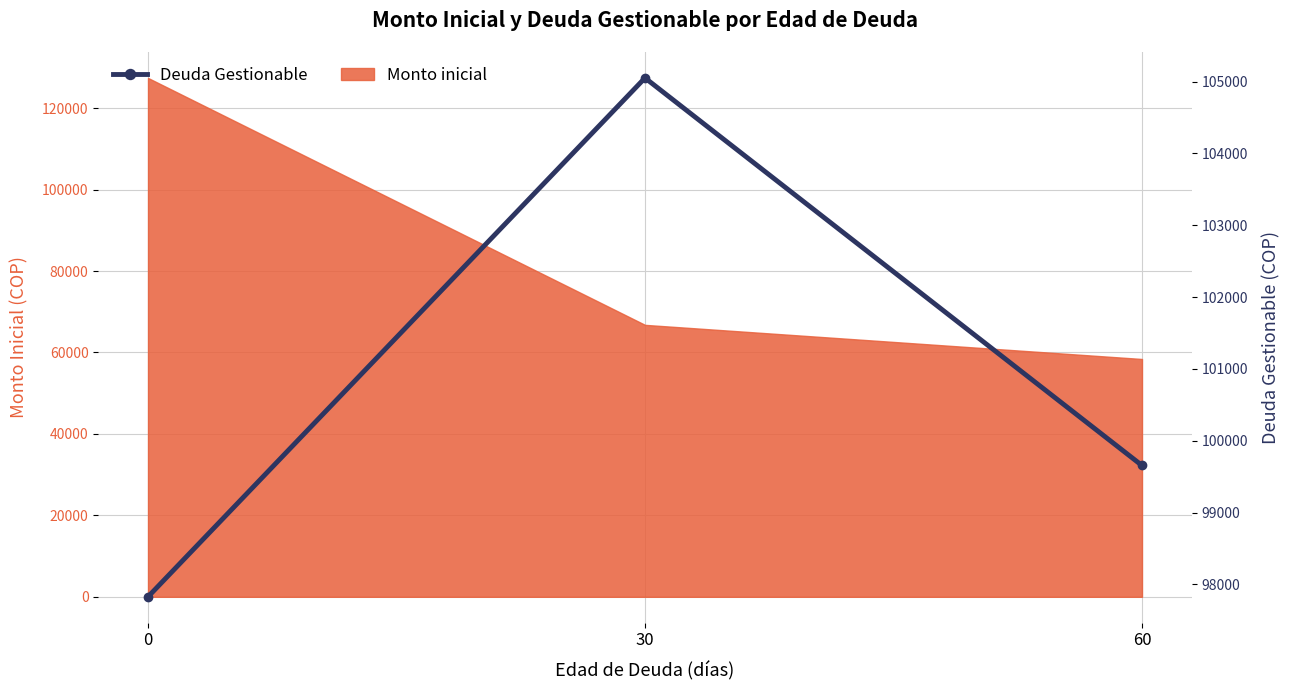

At which label does the data first exceed 99656?

30